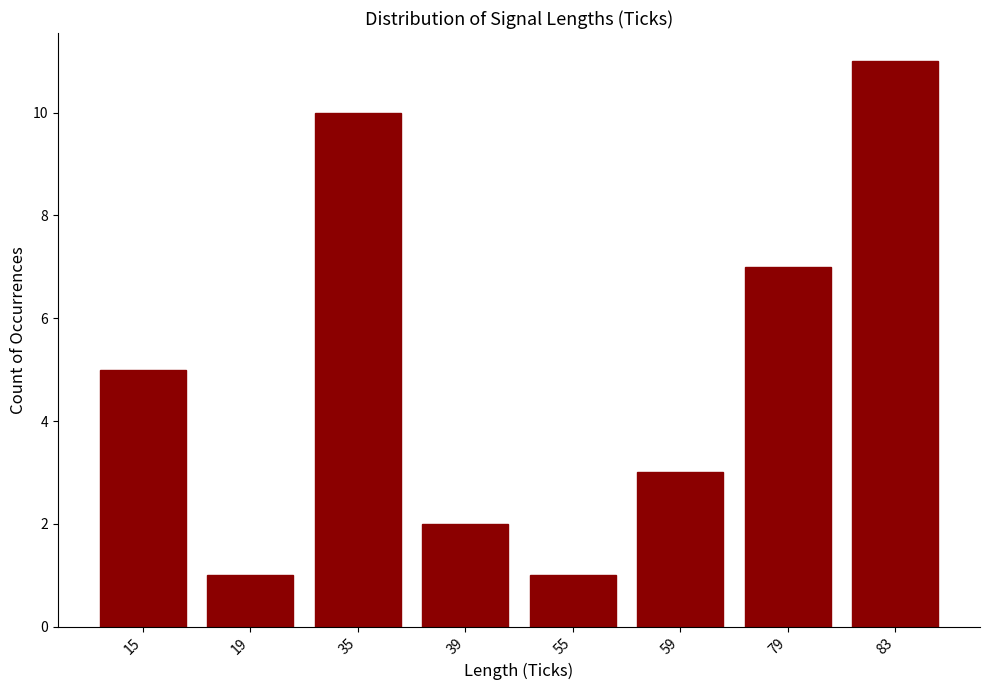

Which label corresponds to the largest value in the chart?

83